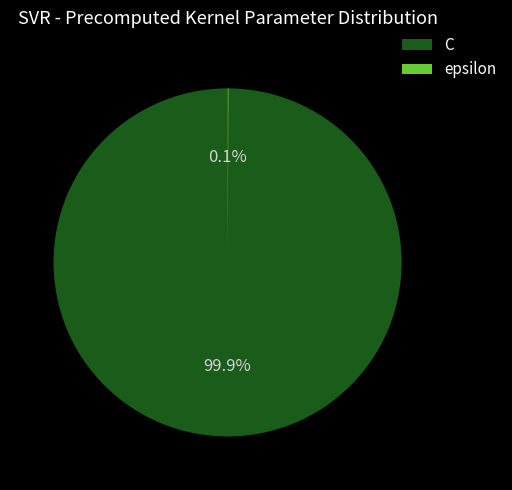

What is the largest slice in the pie chart?

C